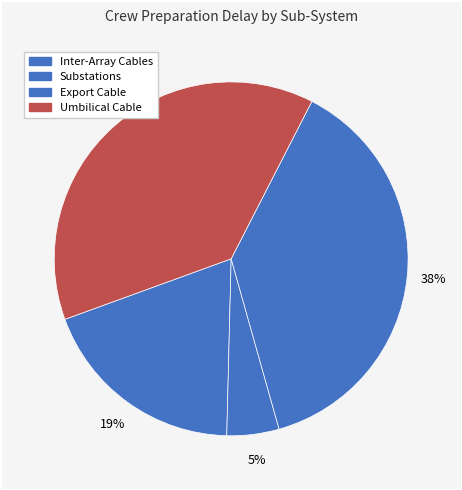

How many slices are in this pie chart?

4